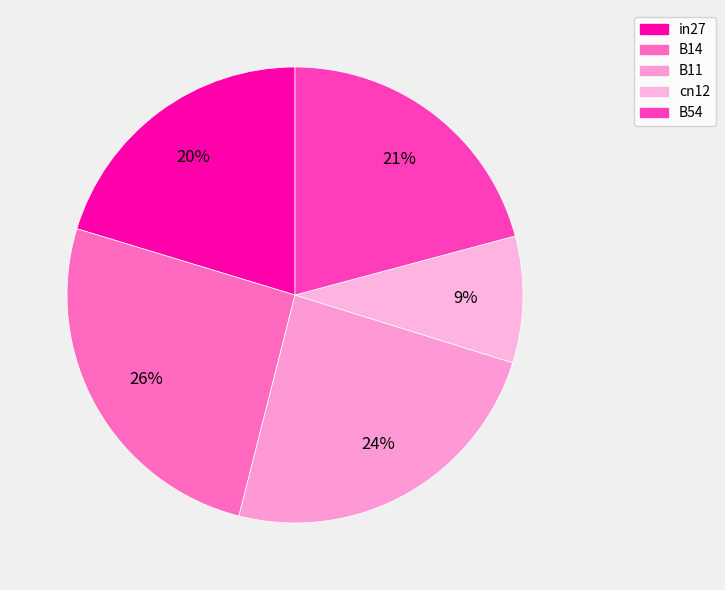

To the nearest percent, what percentage of the pie is B54?

21%